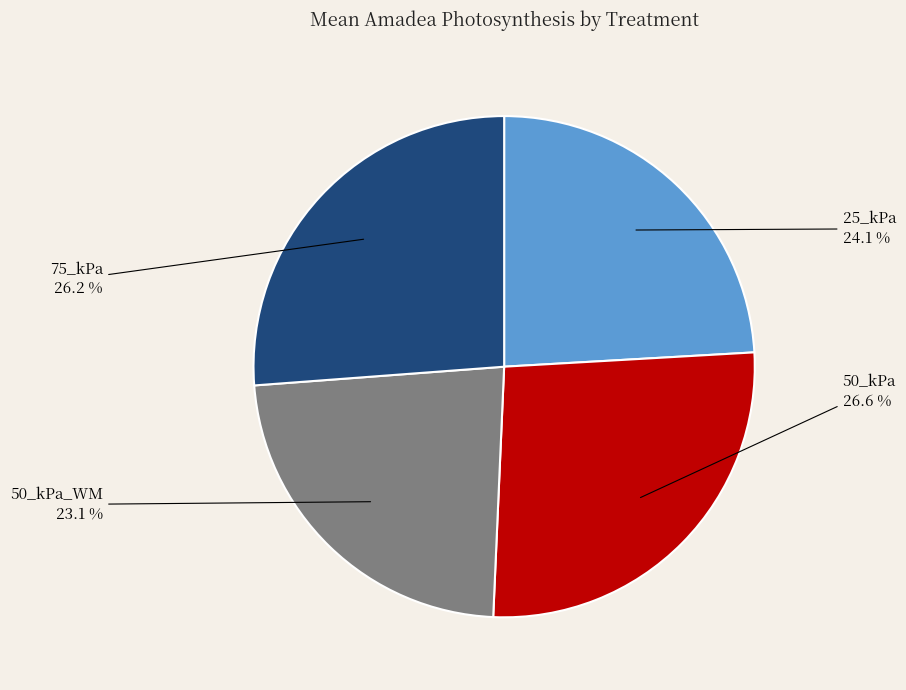

Between 50_kPa and 25_kPa, which is larger?

50_kPa